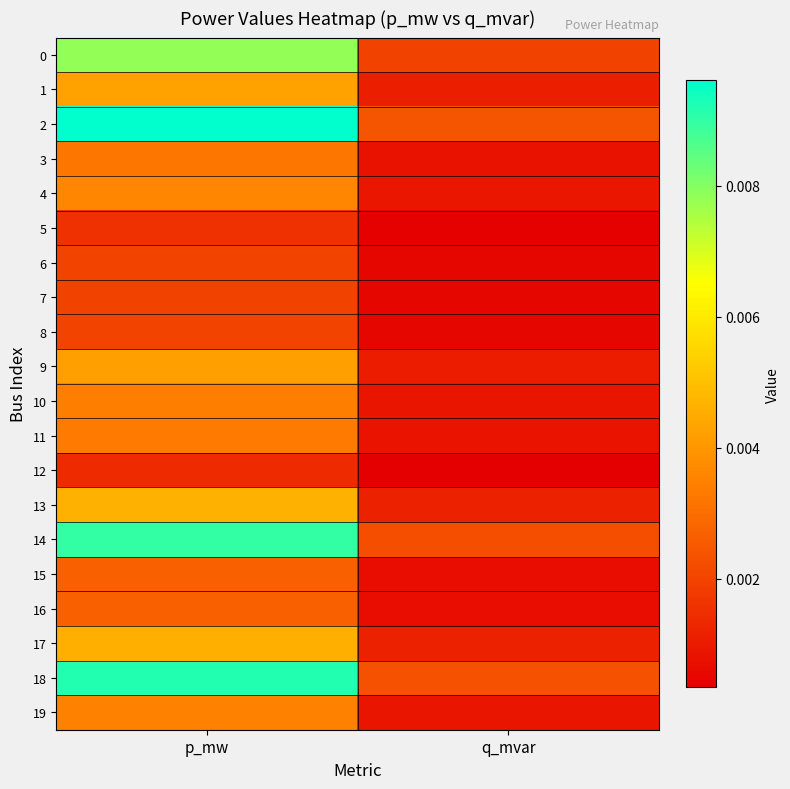

Which series has the largest range (max minus min)?

2